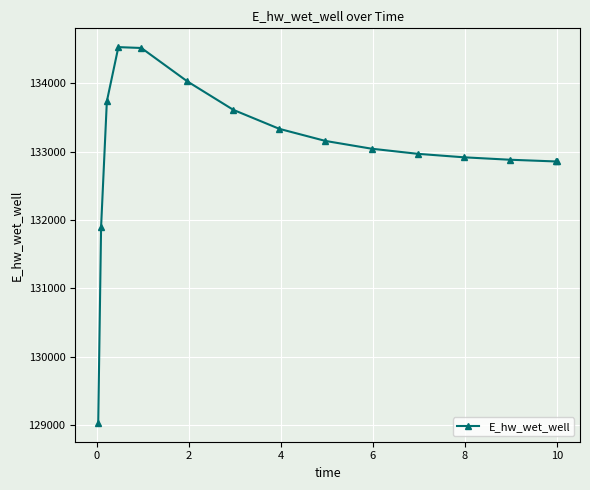

Count the number of categories in the chart.

15